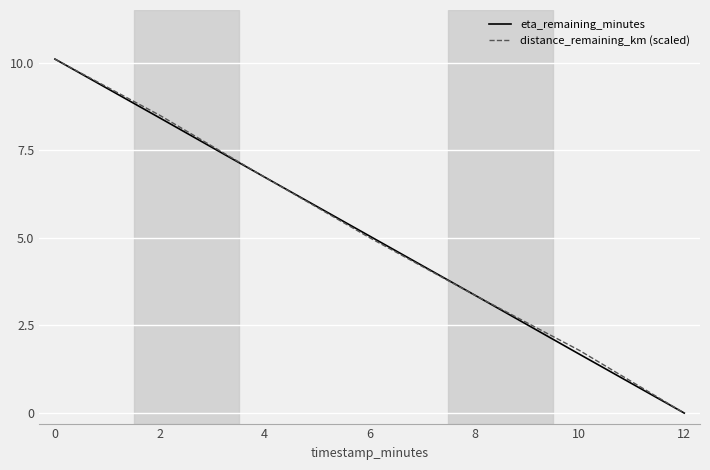

Is the value of distance_remaining_km (scaled) at 8 greater than the value of eta_remaining_minutes at 10?

Yes